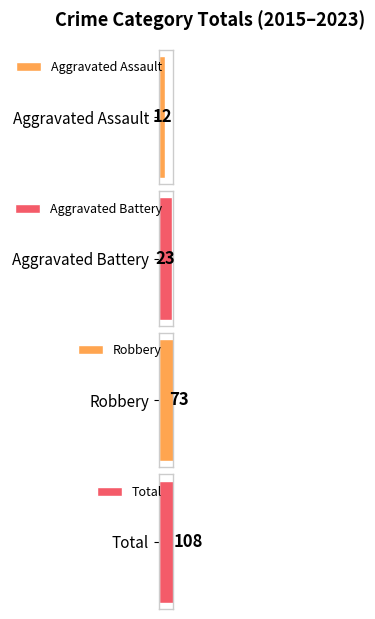

How many bars are there in each group?

4